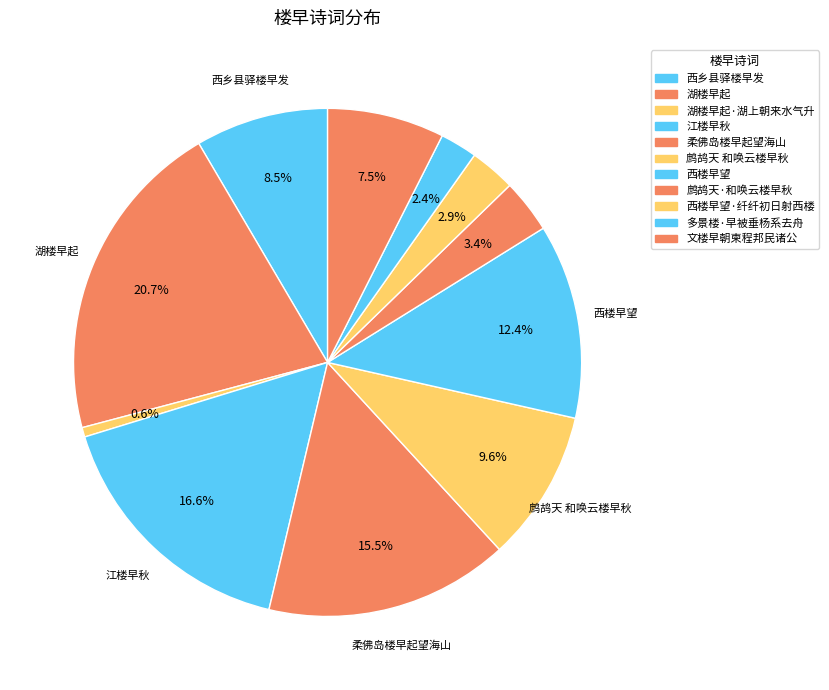

Does any single category account for the majority?

No